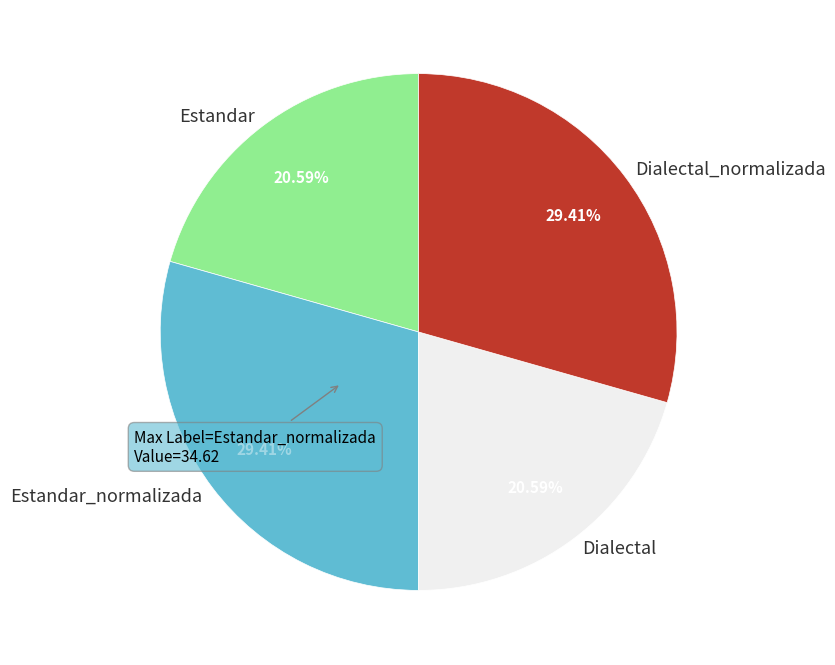

Is Estandar the majority of the pie?

No